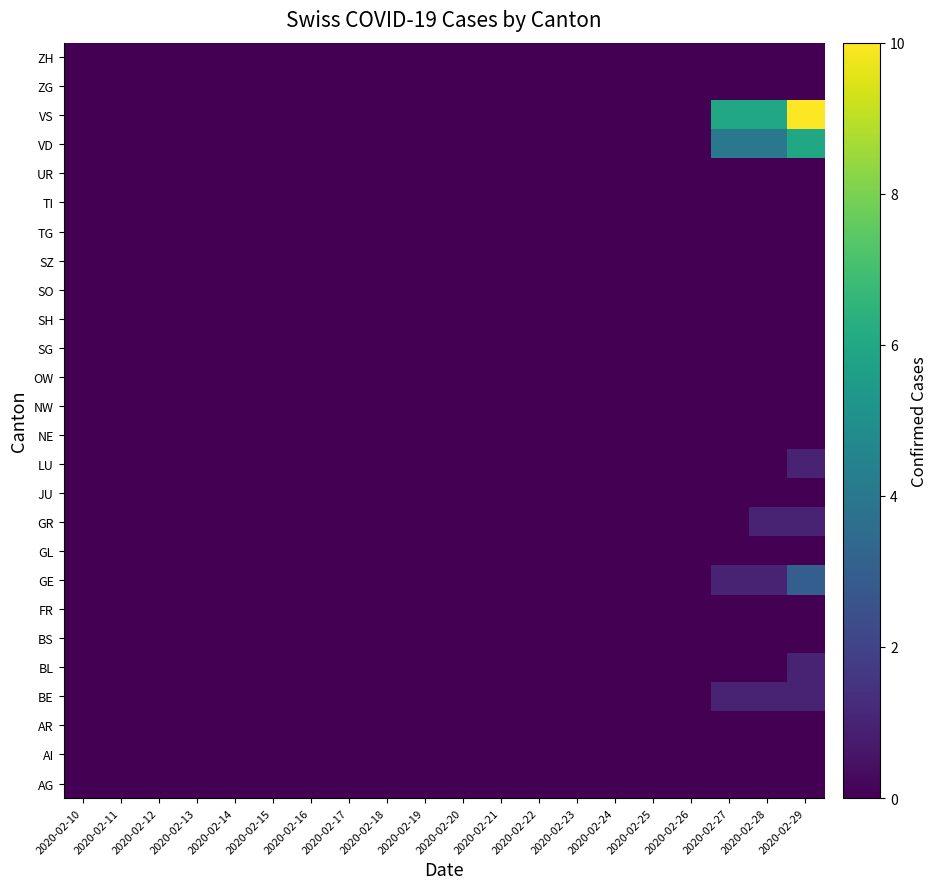

List the series in order of their peak value, lowest first.

AG, AI, AR, BS, FR, GL, JU, NE, NW, OW, SG, SH, SO, SZ, TG, TI, UR, ZG, ZH, BE, BL, GR, LU, GE, VD, VS